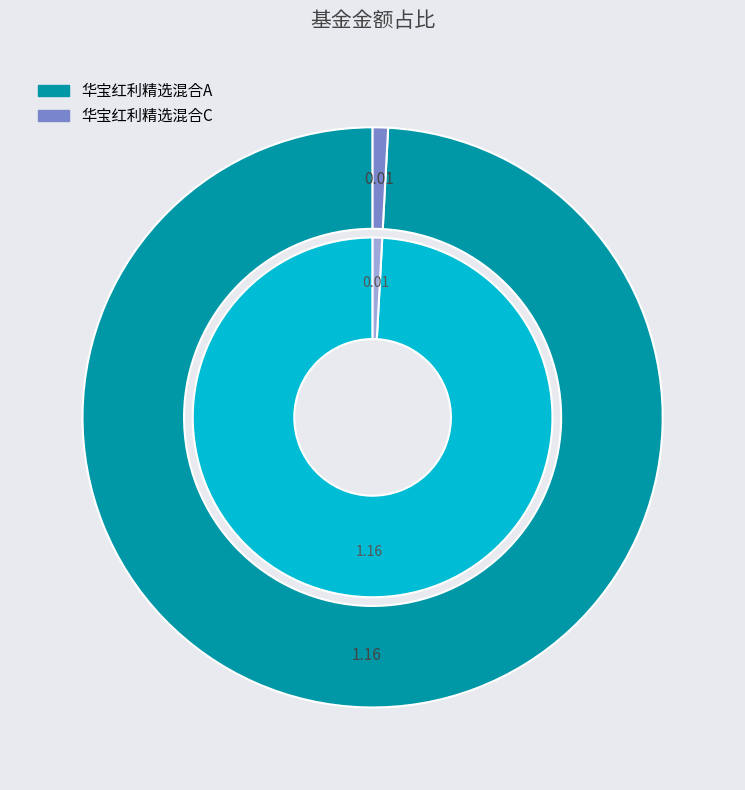

Count the number of slices in the pie.

2